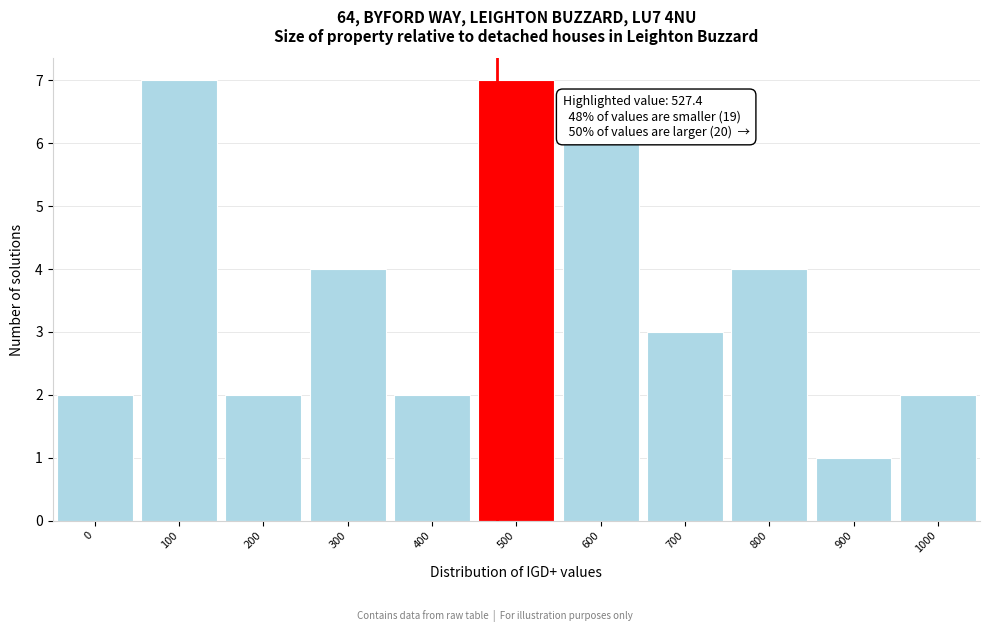

Reading right to left, list all the values displayed in this chart.

2	1	4	3	6	7	2	4	2	7	2